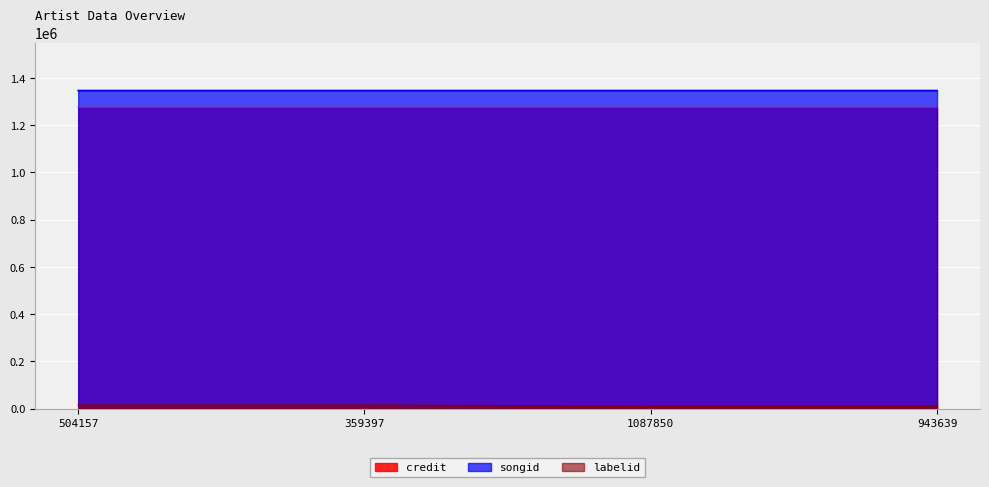

True or false: credit and labelid intersect in this chart.

False